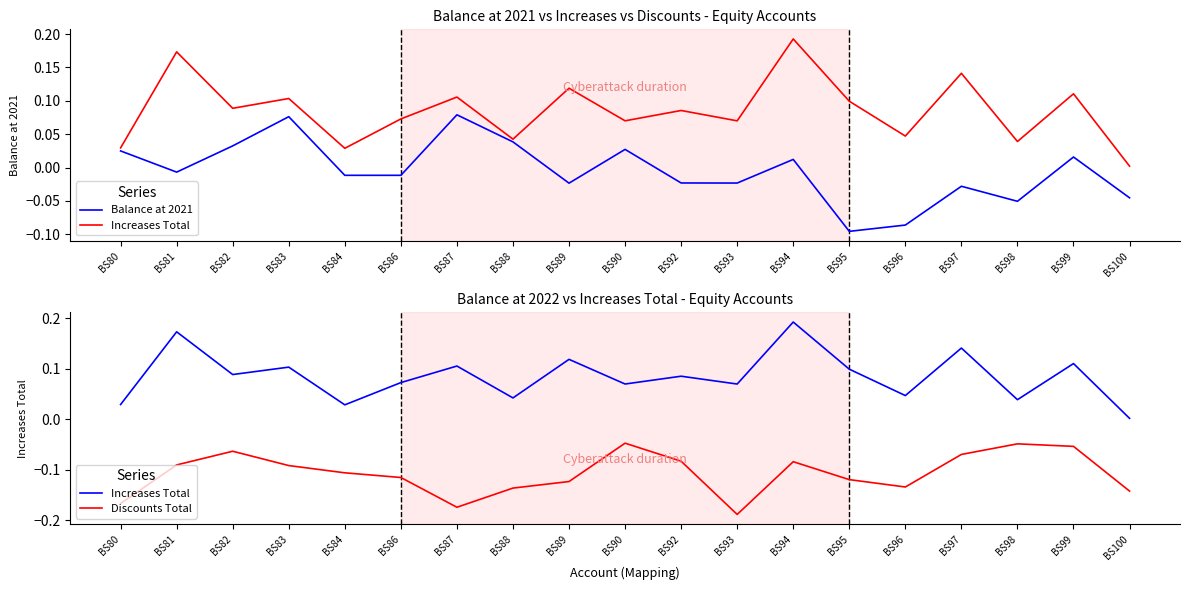

True or false: Discounts Total and Increases Total intersect in this chart.

False